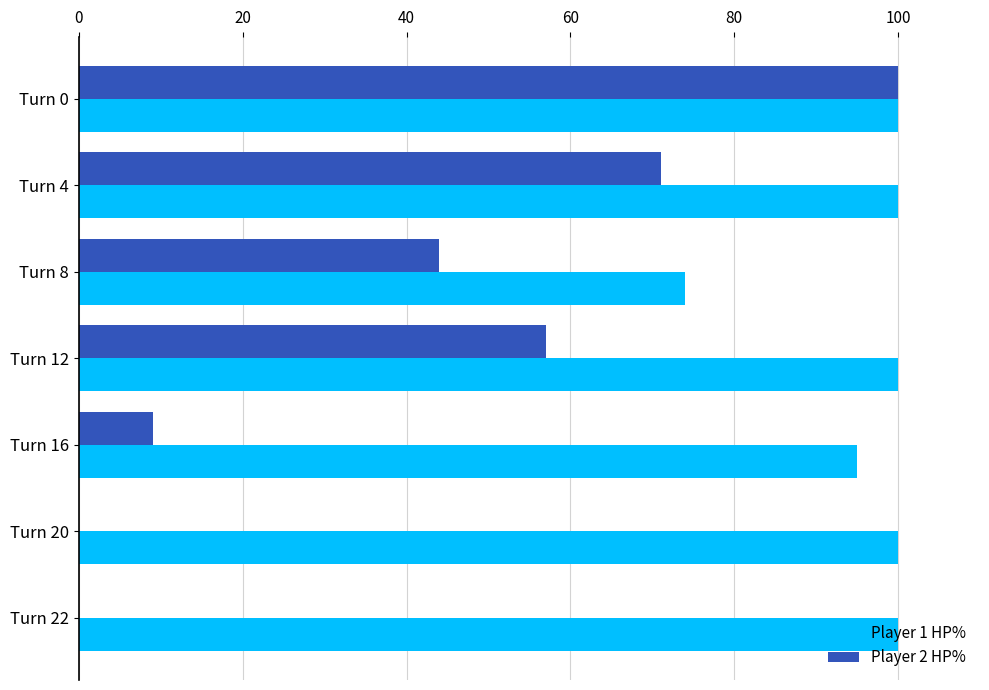

Which series changed the most between Turn 4 and Turn 22?

Player 2 HP%